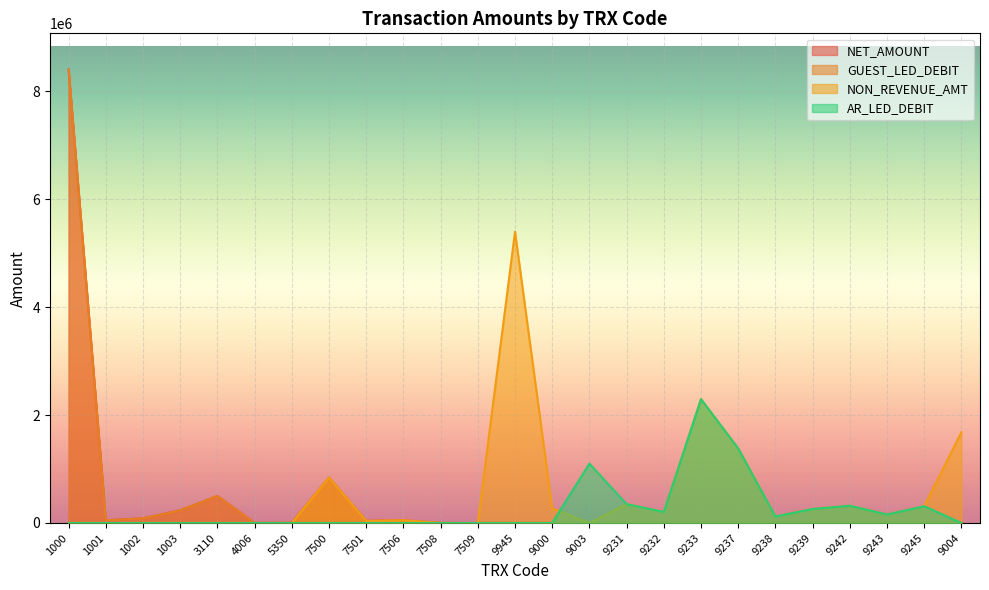

What is the maximum value for AR_LED_DEBIT?

2294871